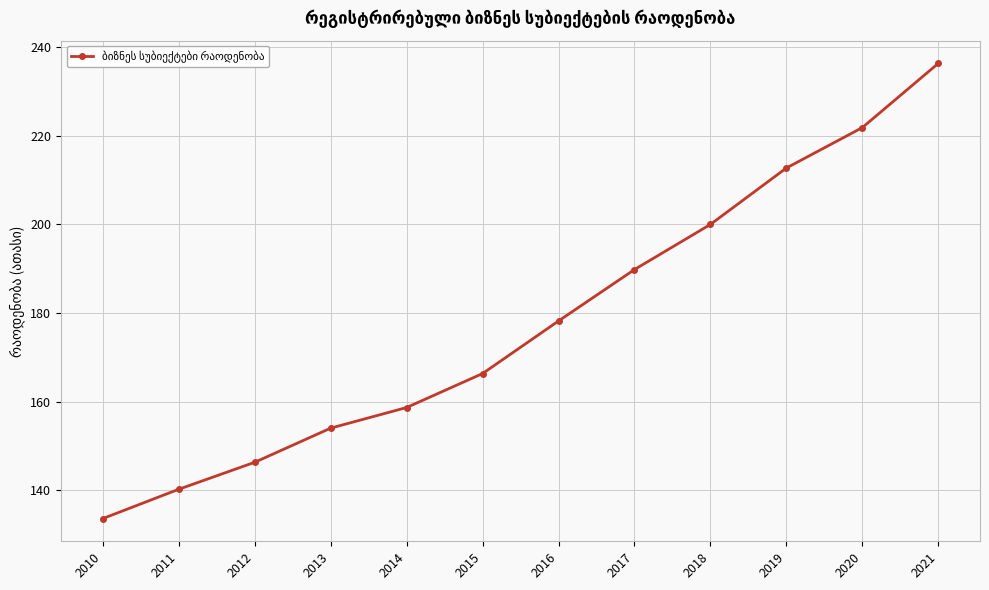

At which category does the chart reach its minimum across all series?

2010